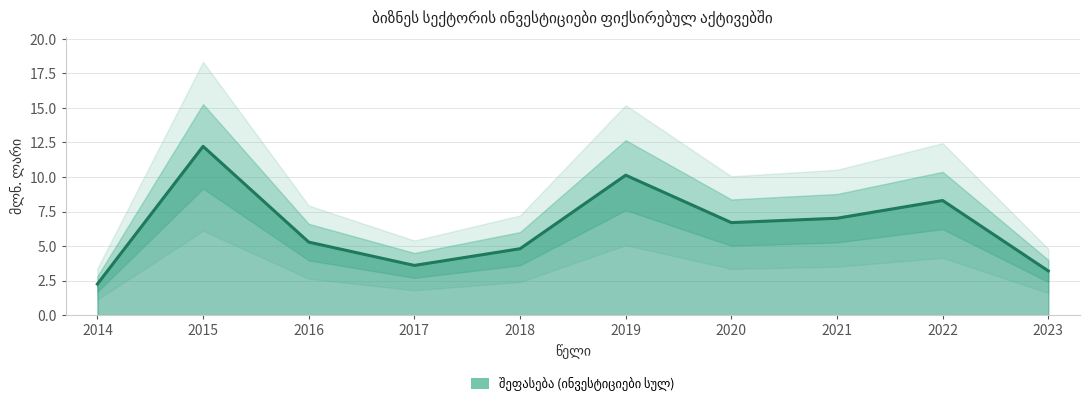

What is the average value?

6.4